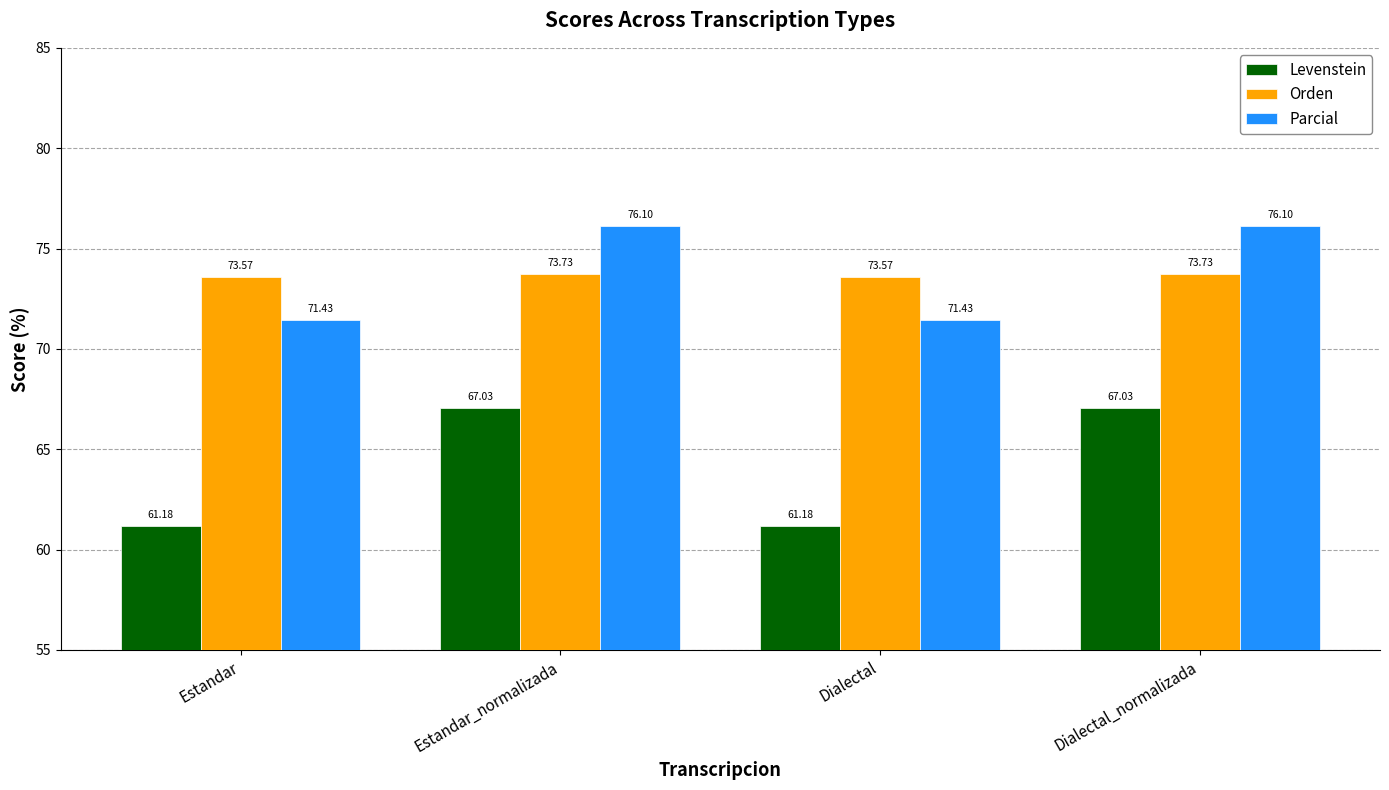

What is the label of the 2nd bar from the left?

Estandar_normalizada